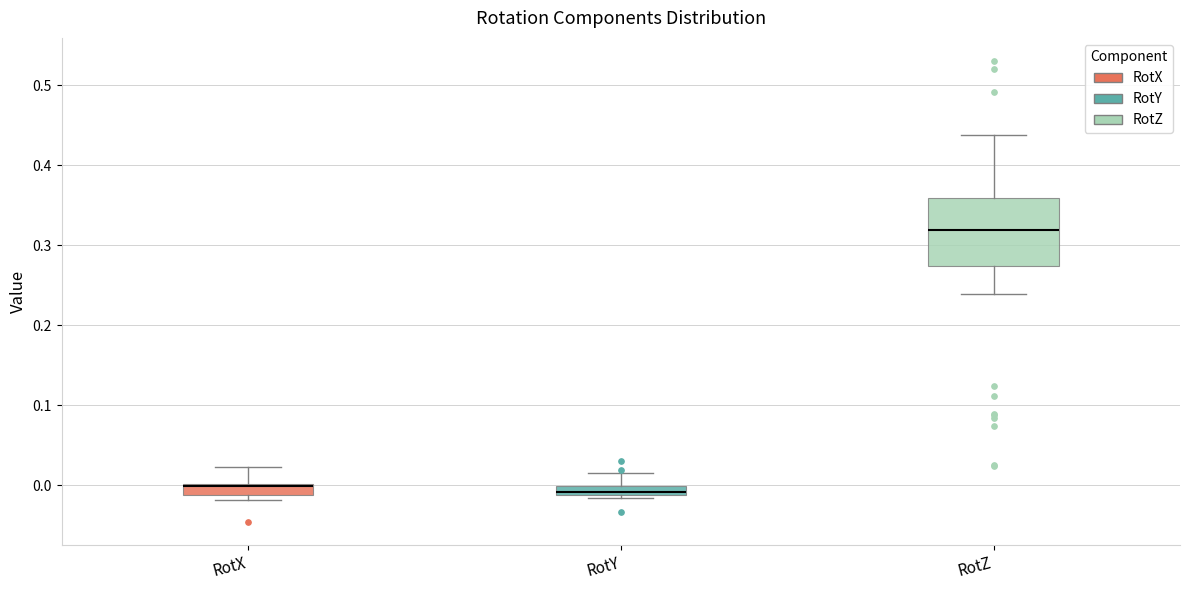

Comparing the boxes themselves (not the whiskers), which one is the tallest?

RotZ